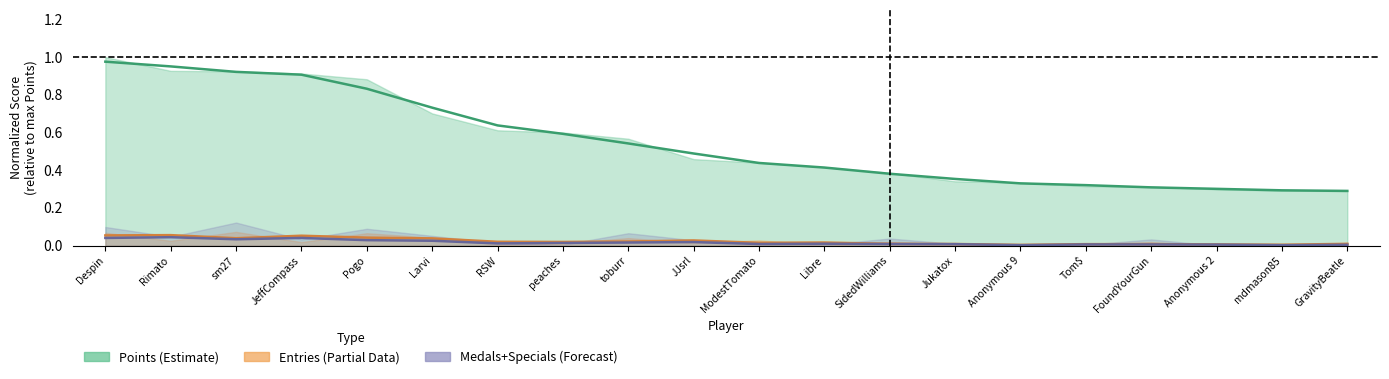

Rank the categories by Entries (center) value from lowest to highest.

Anonymous 9, mdmason85, Anonymous 2, Tom$, FoundYourGun, Jukatox, SidedWilliams, GravityBeatle, ModestTomato, Libre, peaches, RSW, toburr, JJsrl, Larvi, sm27, Pogo, JeffCompass, Despin, Rimato